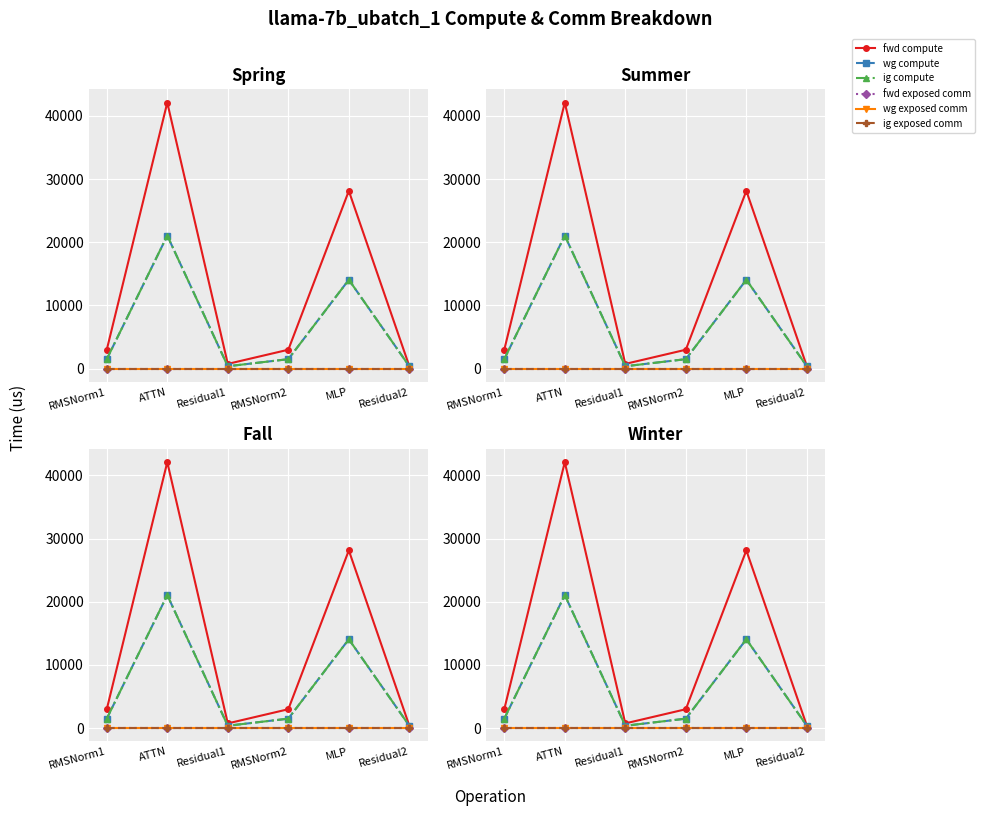

Which series has the largest total across all categories?

fwd compute